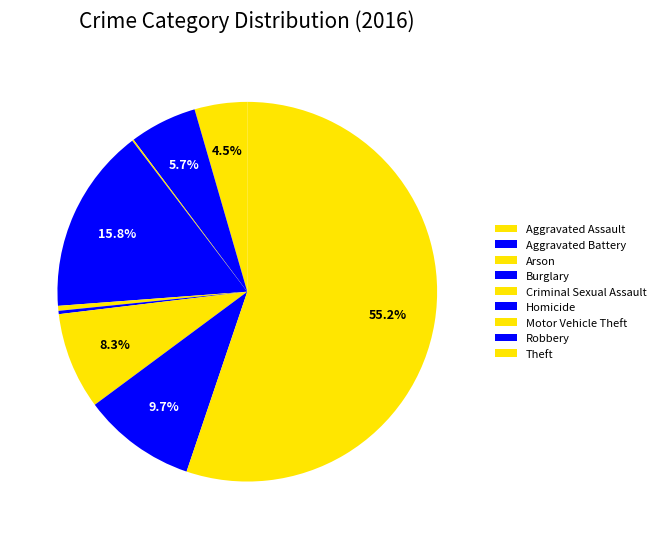

Rank the categories by value from highest to lowest.

Theft, Burglary, Robbery, Motor Vehicle Theft, Aggravated Battery, Aggravated Assault, Criminal Sexual Assault, Homicide, Arson